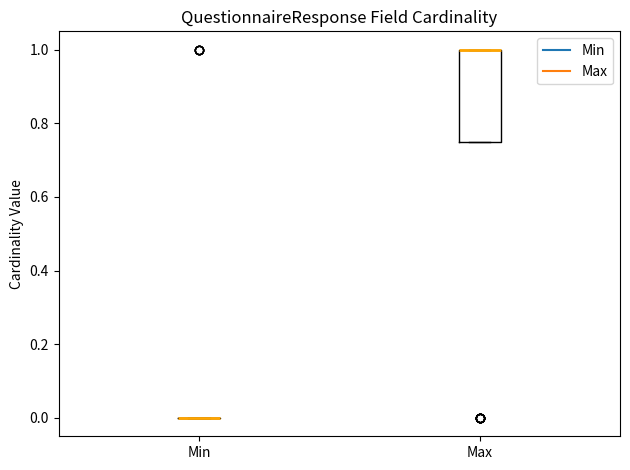

Reading left to right, transcribe this box plot: for each box, give where its median line is, the range the box spans, and where its two whiskers end, as read against the y-axis. The values are not printed on the chart, so give them approximately, as read against the axis.

Min: box collapsed to a line at 0.00, whiskers 0.00 to 0.00
Max: median 1.00 (drawn on the box's upper edge), box 0.76 to 1.00, whiskers 0.76 to 1.00